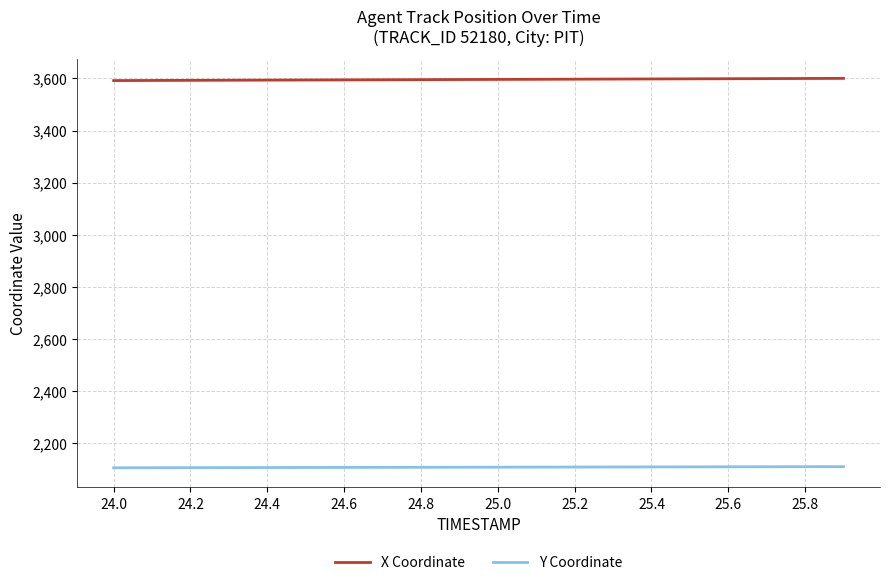

What is the smallest value displayed?

2105.4